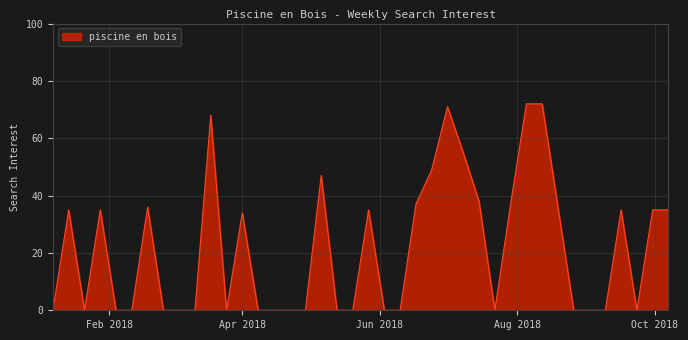

What is the difference between the maximum and minimum values?

72